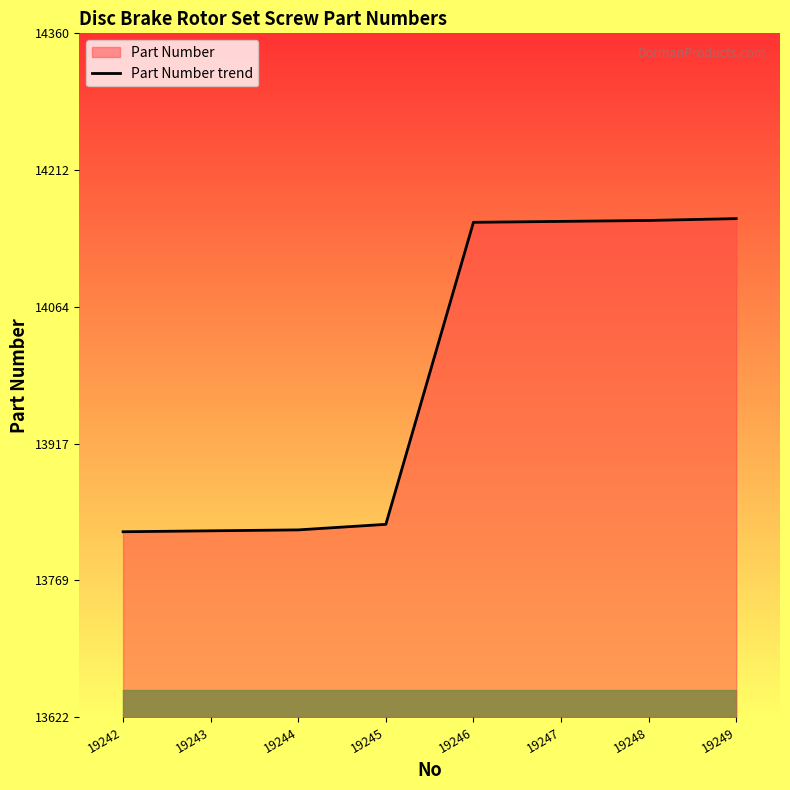

Rank the categories by value from lowest to highest.

19242, 19243, 19244, 19245, 19246, 19247, 19248, 19249